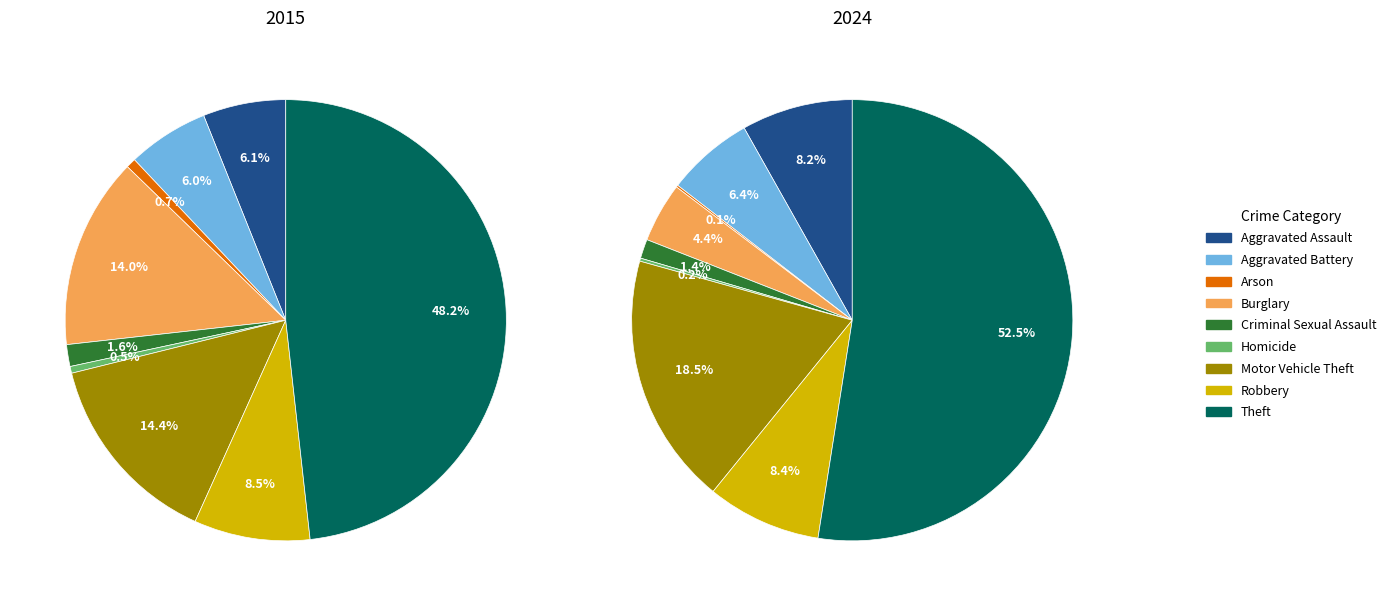

Which category has the biggest portion of the pie?

Theft